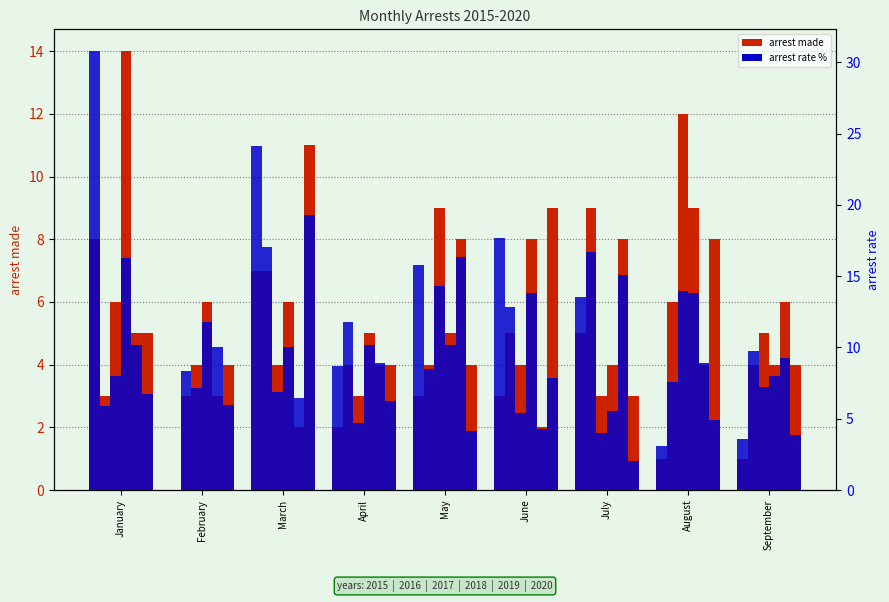

What is the value of the arrest made bar at the 3rd from the left?

7.0